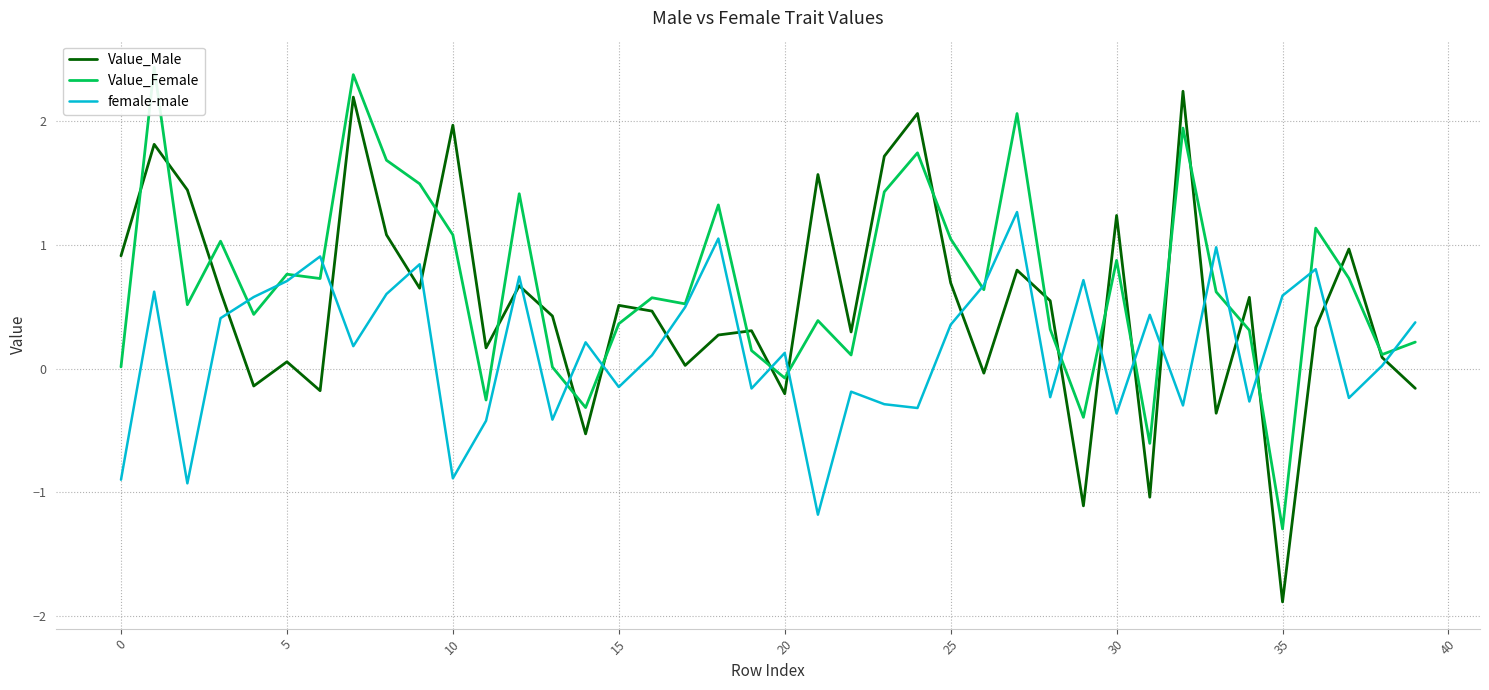

What is the minimum value for Value_Male?

-1.9